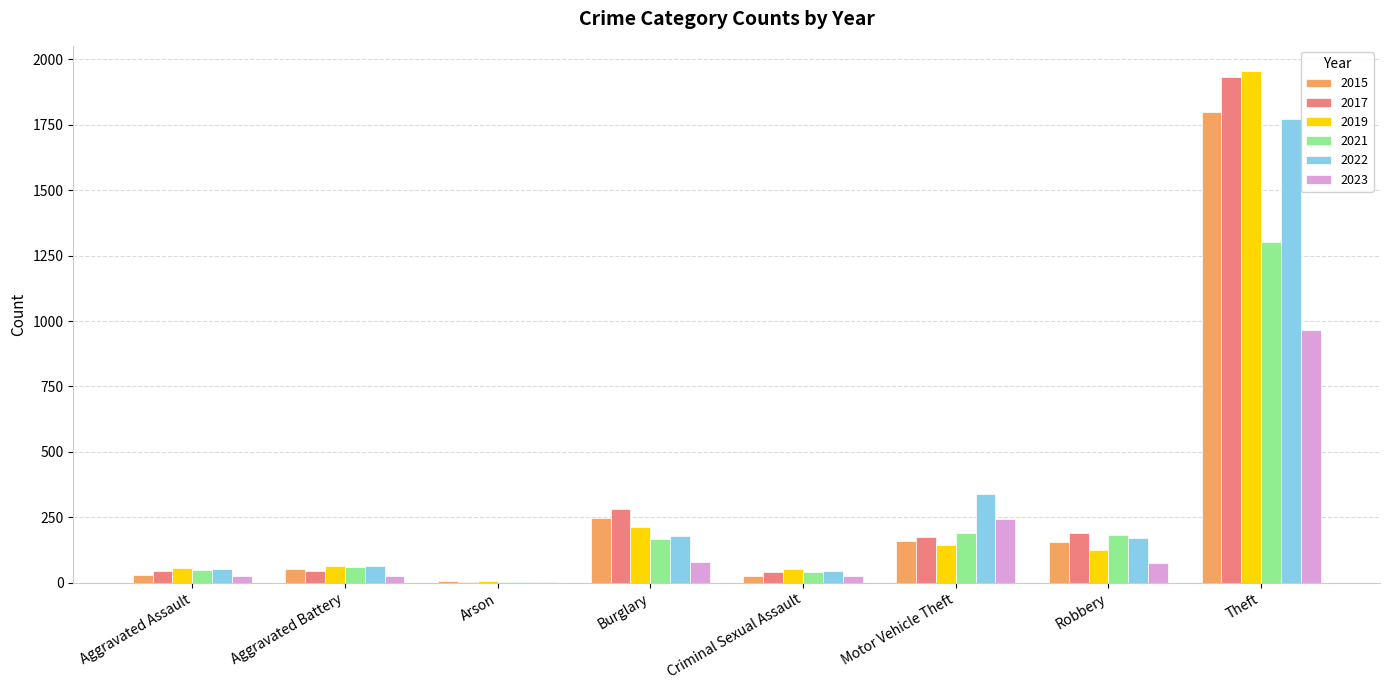

Which series has the largest range (max minus min)?

2019